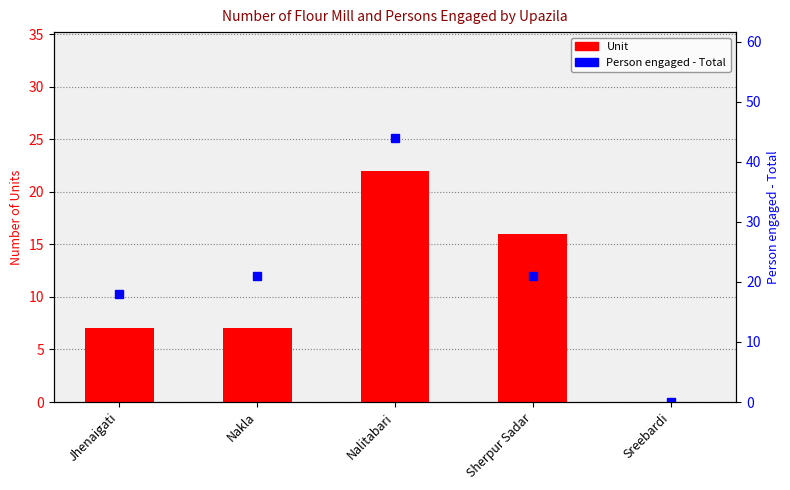

Rank the series at Nalitabari from highest to lowest value.

Person engaged - Total, Unit